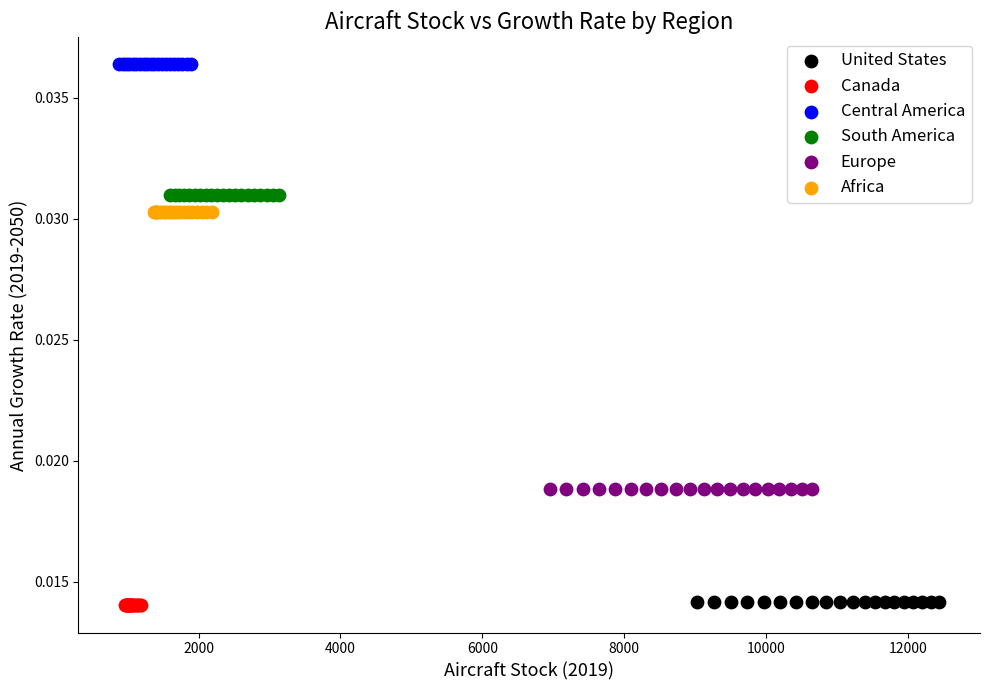

What are all the series names shown in the legend?

United States, Canada, Central America, South America, Europe, Africa